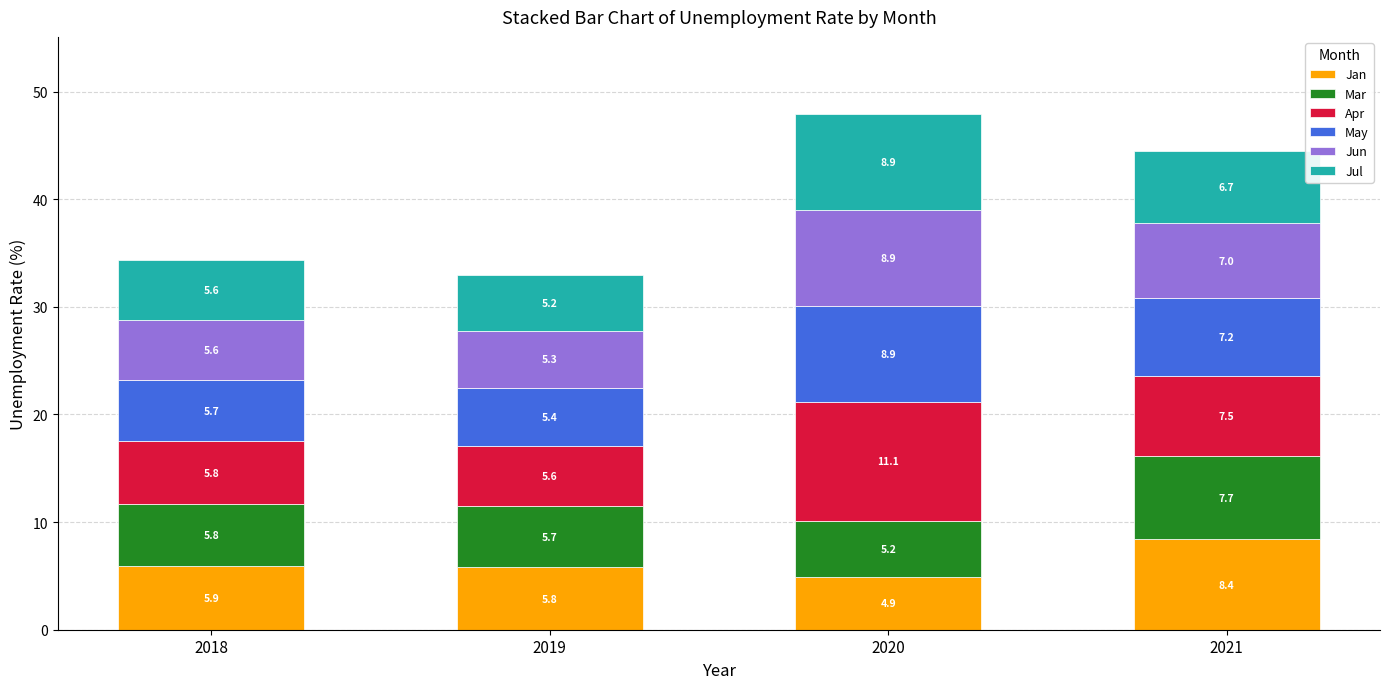

Does the chart contain stacked bars?

Yes